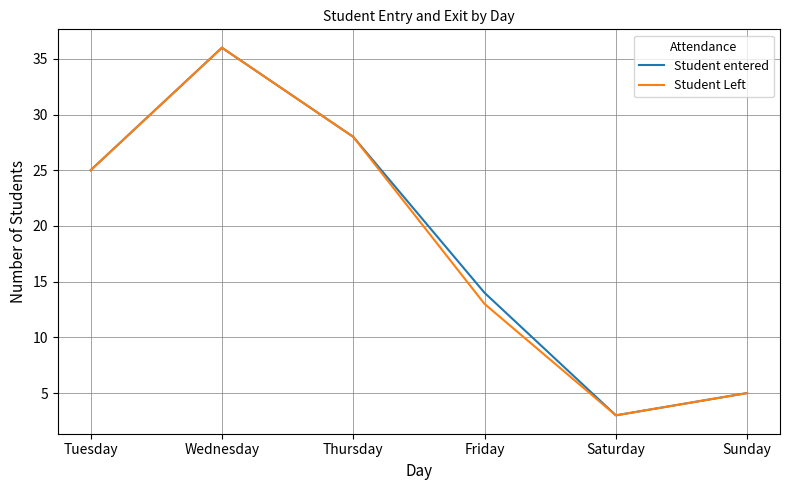

At which label does Student Left reach its peak?

Wednesday